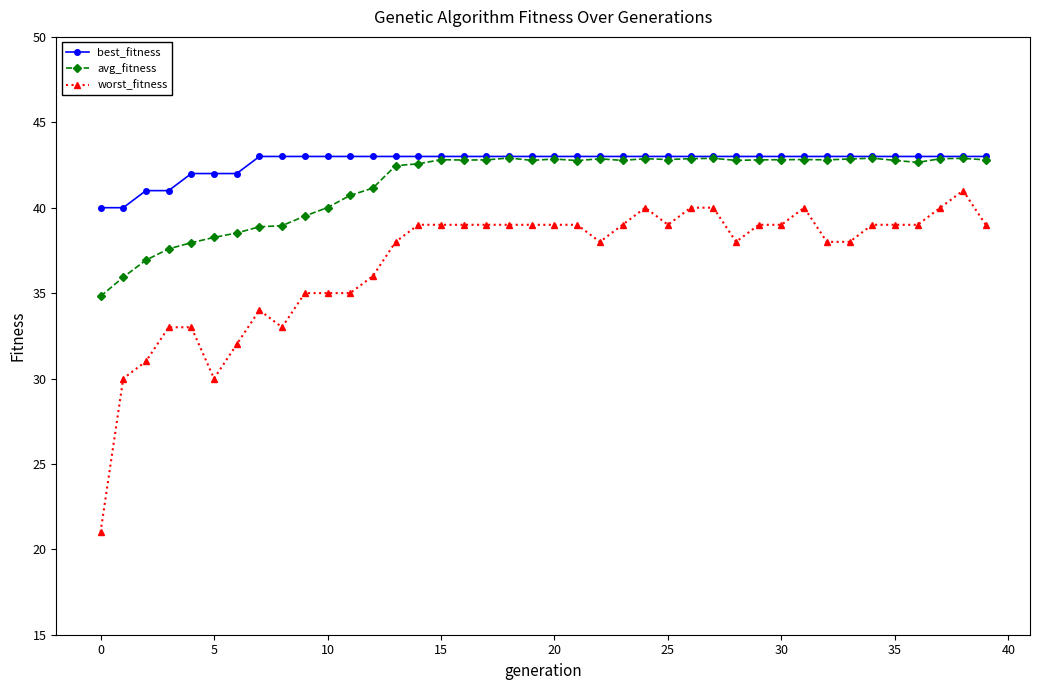

What is the difference between the maximum and minimum values in the best_fitness series?

3.0